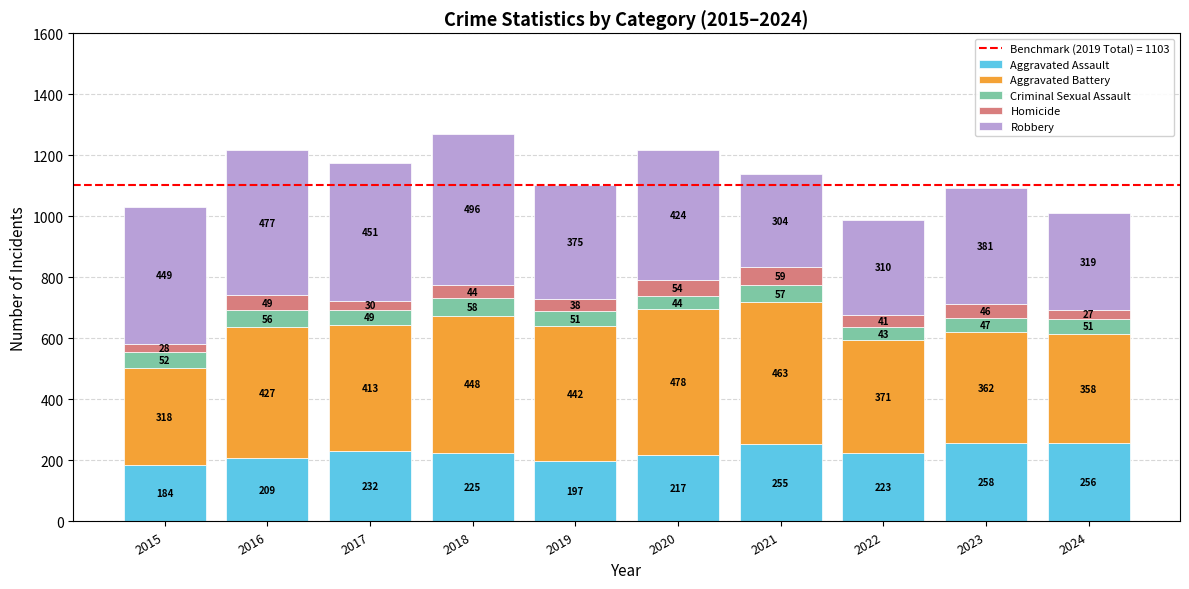

What is the lowest value of the Aggravated Assault series?

184